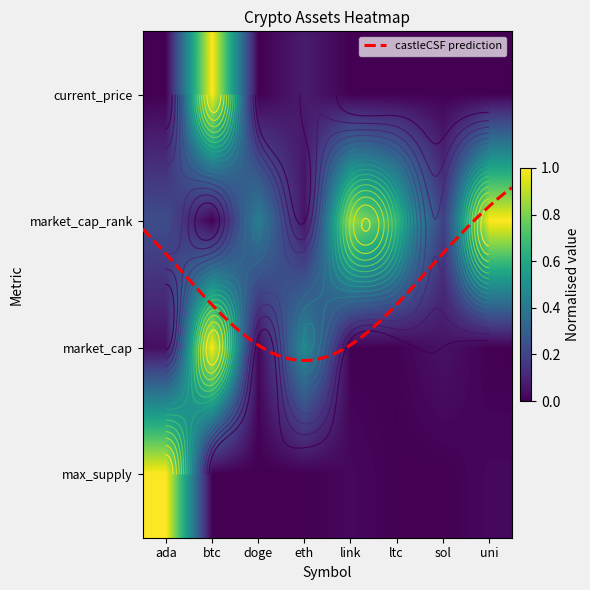

What is the difference between the highest and lowest values at doge?

0.4